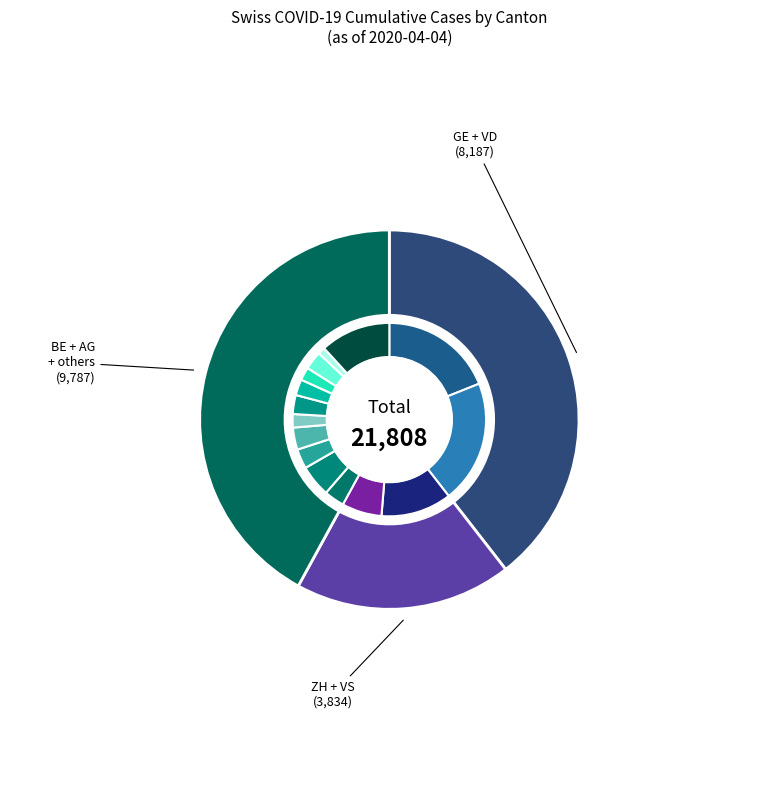

Does NE represent more than half of the total?

No